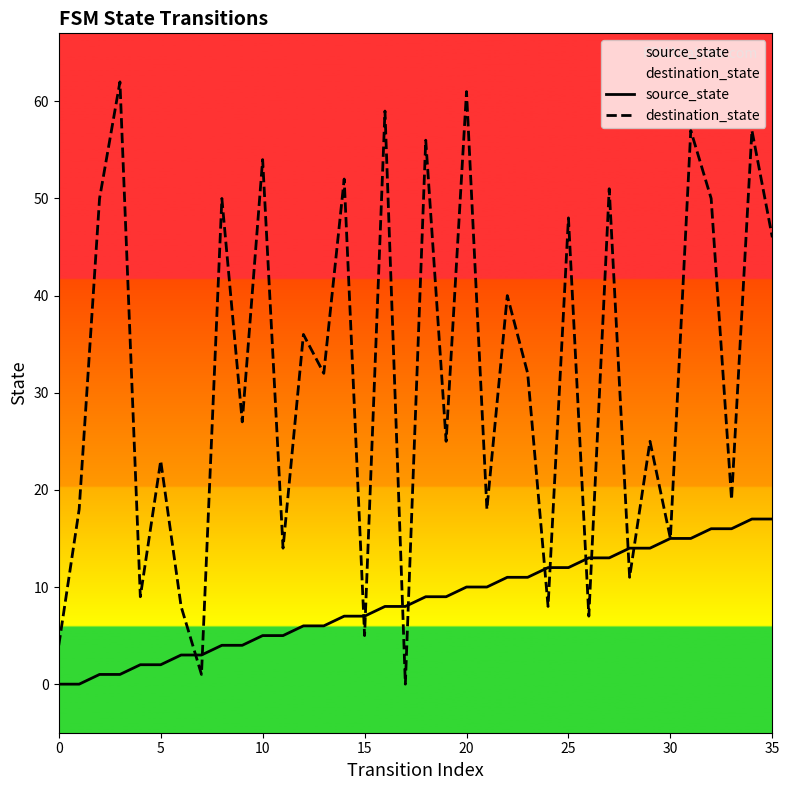

Reading left to right, transcribe all the data shown in this chart.

source_state: 0	0	1	1	2	2	3	3	4	4	5	5	6	6	7	7	8	8	9	9	10	10	11	11	12	12	13	13	14	14	15	15	16	16	17	17
destination_state: 4	18	50	62	9	23	8	1	50	27	54	14	36	32	52	5	59	0	56	25	61	18	40	32	8	48	7	51	11	25	15	57	50	19	57	46